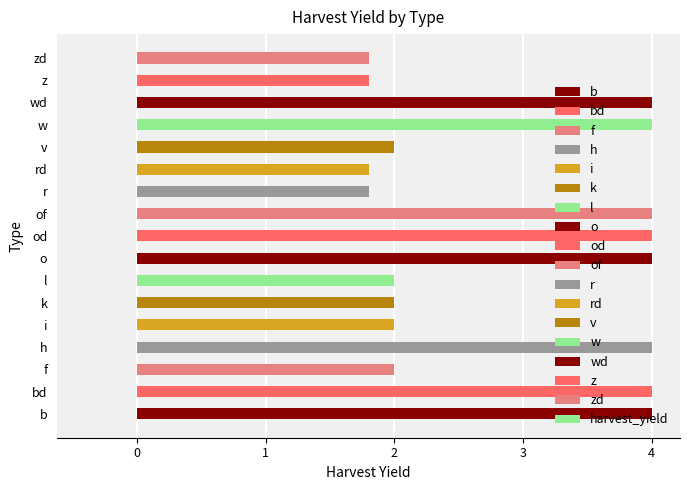

What is the smallest value displayed?

1.8